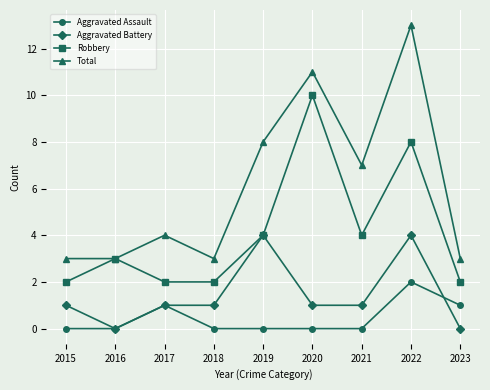

List the series in order of their overall mean, lowest first.

Aggravated Assault, Aggravated Battery, Robbery, Total